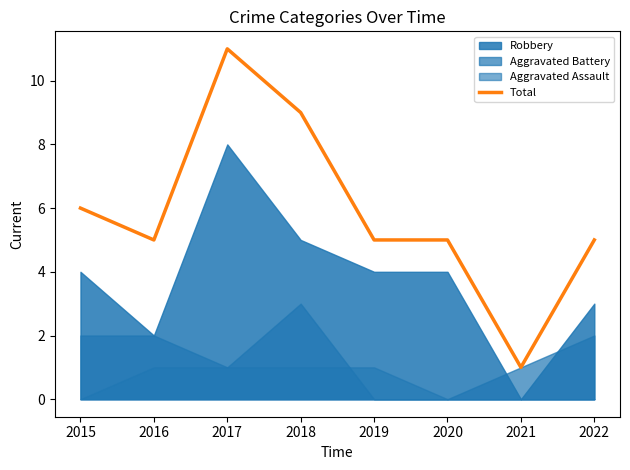

List the labels in order of value, largest first.

2017, 2018, 2015, 2016, 2019, 2020, 2022, 2021